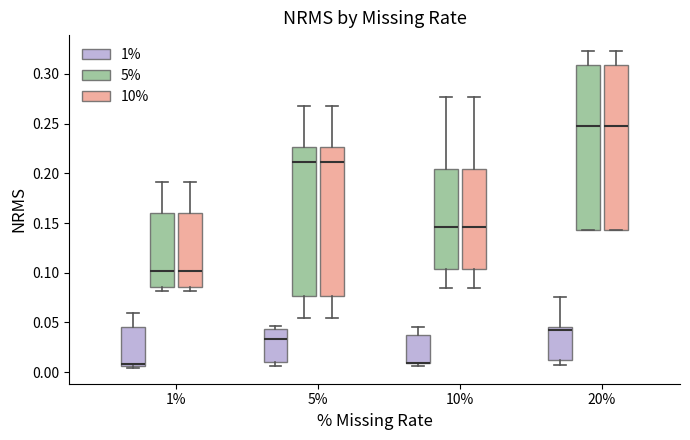

Reading left to right, transcribe this box plot: for each box, give where its median line is, the range the box spans, and where its two whiskers end, as read against the y-axis. The values are not printed on the chart, so give them approximately, as read against the axis.

1% (1%): median 0.010 (drawn on the box's lower edge), box 0.005 to 0.045, whiskers 0.005 (just below the box's lower edge) to 0.060
1% (5%): median 0.100, box 0.085 to 0.160, whiskers 0.080 to 0.190
1% (10%): median 0.100, box 0.085 to 0.160, whiskers 0.080 to 0.190
5% (1%): median 0.035, box 0.010 to 0.045, whiskers 0.005 to 0.045 (just above the box's upper edge)
5% (5%): median 0.210, box 0.075 to 0.225, whiskers 0.055 to 0.270
5% (10%): median 0.210, box 0.075 to 0.225, whiskers 0.055 to 0.270
10% (1%): median 0.010 (drawn on the box's lower edge), box 0.010 to 0.035, whiskers 0.005 to 0.045
10% (5%): median 0.145, box 0.105 to 0.205, whiskers 0.085 to 0.275
10% (10%): median 0.145, box 0.105 to 0.205, whiskers 0.085 to 0.275
20% (1%): median 0.040, box 0.010 to 0.045, whiskers 0.005 to 0.075
20% (5%): median 0.250, box 0.145 to 0.310, whiskers 0.145 to 0.325
20% (10%): median 0.250, box 0.145 to 0.310, whiskers 0.145 to 0.325